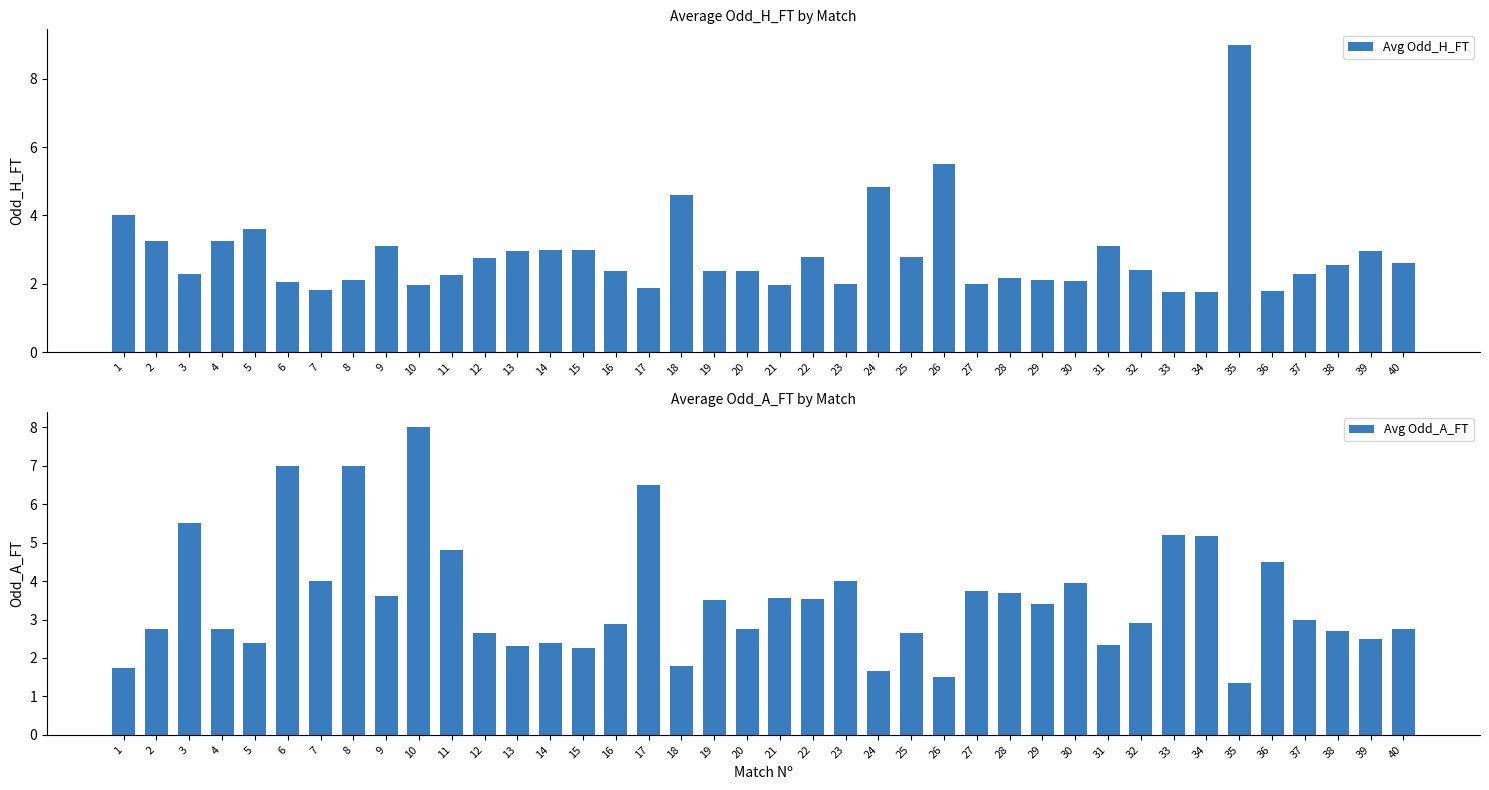

The Avg Odd_A_FT series shows 4.0 at 5. True or false?

False